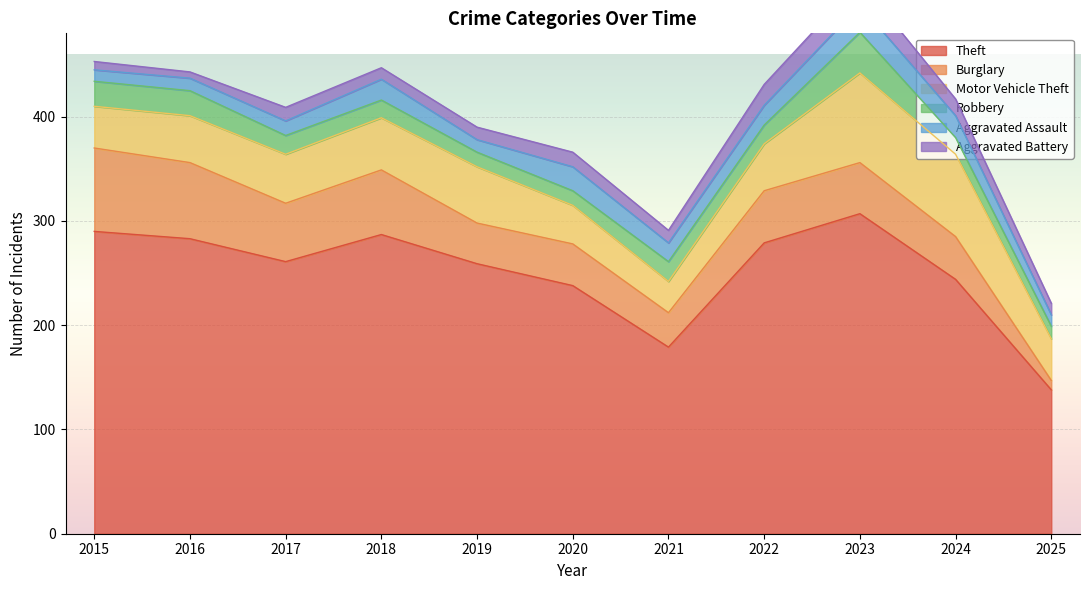

Rank the series by their maximum value, from highest to lowest.

Theft, Motor Vehicle Theft, Burglary, Robbery, Aggravated Assault, Aggravated Battery